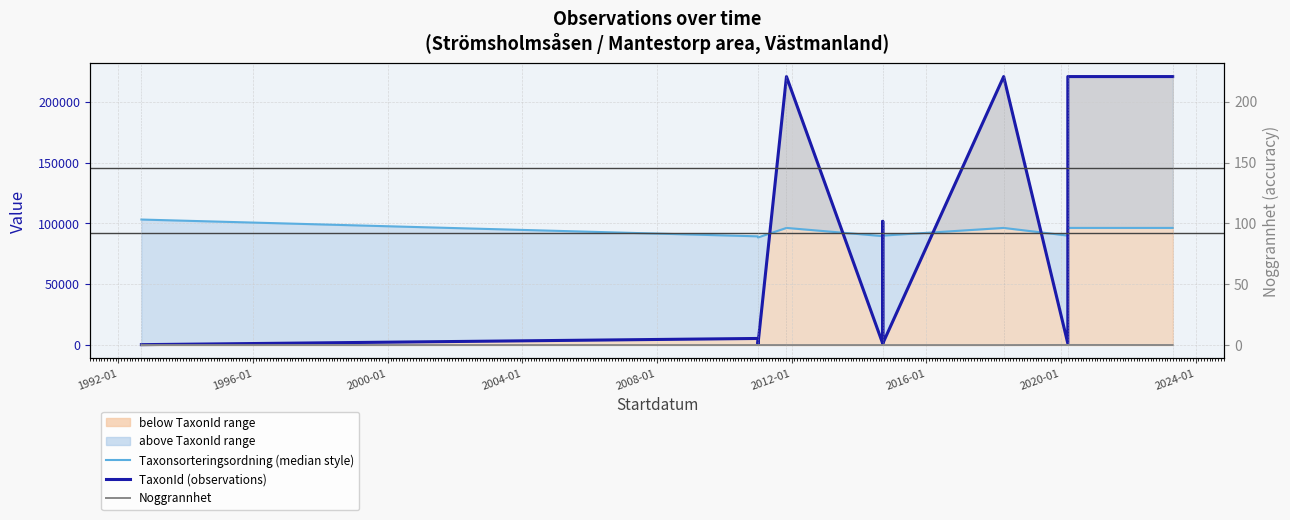

What is the difference between the highest and lowest values at 1992-01?

89386